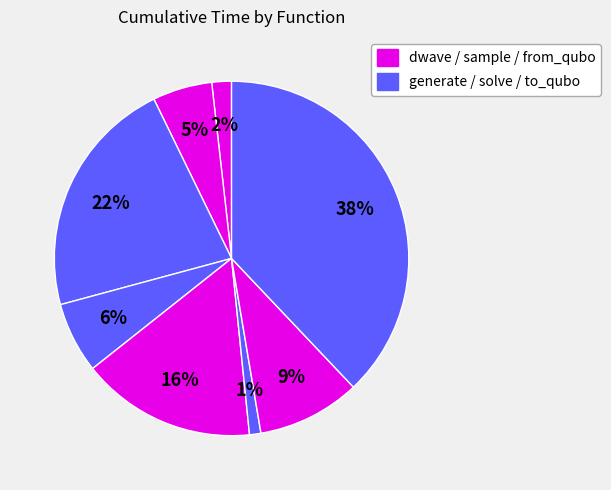

To the nearest percent, what is the average slice percentage?

12%